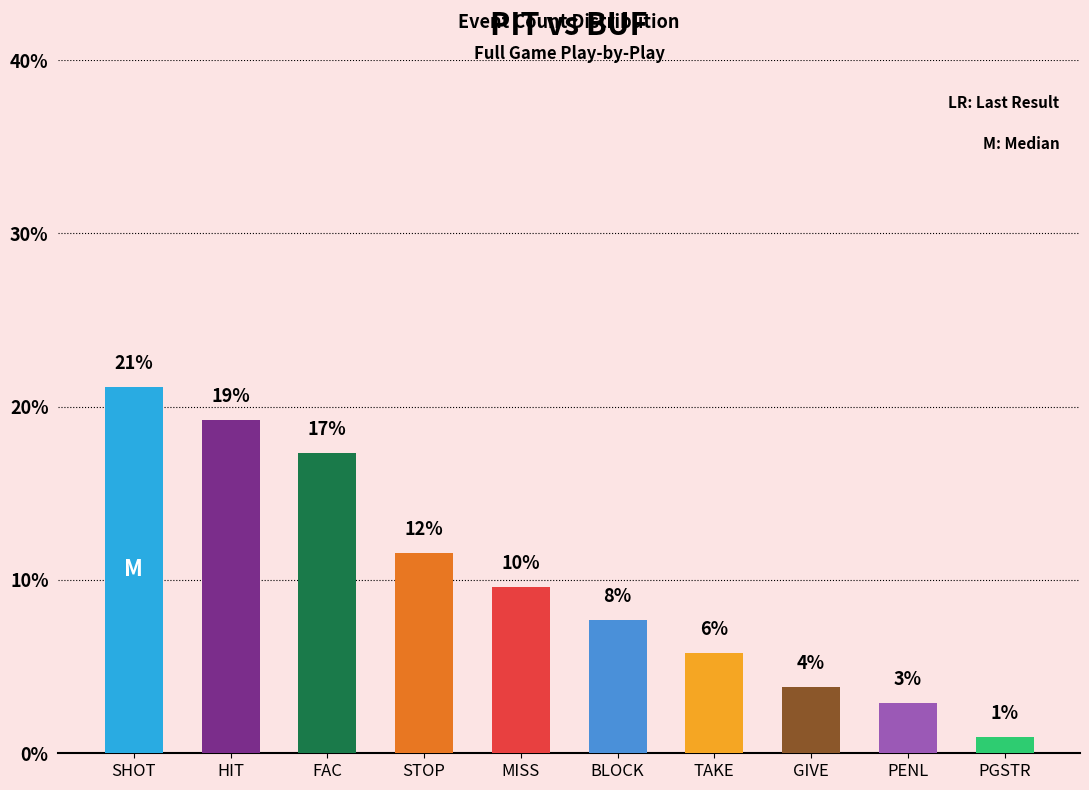

List the labels in order of value, largest first.

SHOT, HIT, FAC, STOP, MISS, BLOCK, TAKE, GIVE, PENL, PGSTR